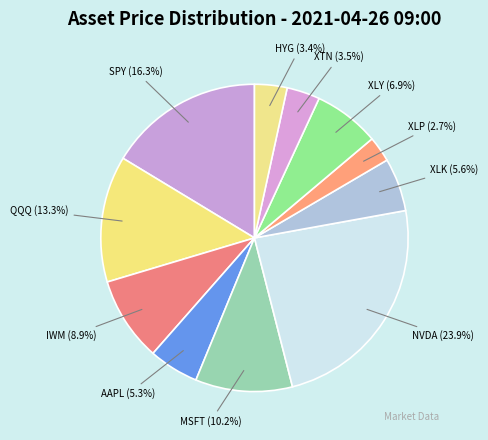

Is it true that XLY is 18% of the pie?

False